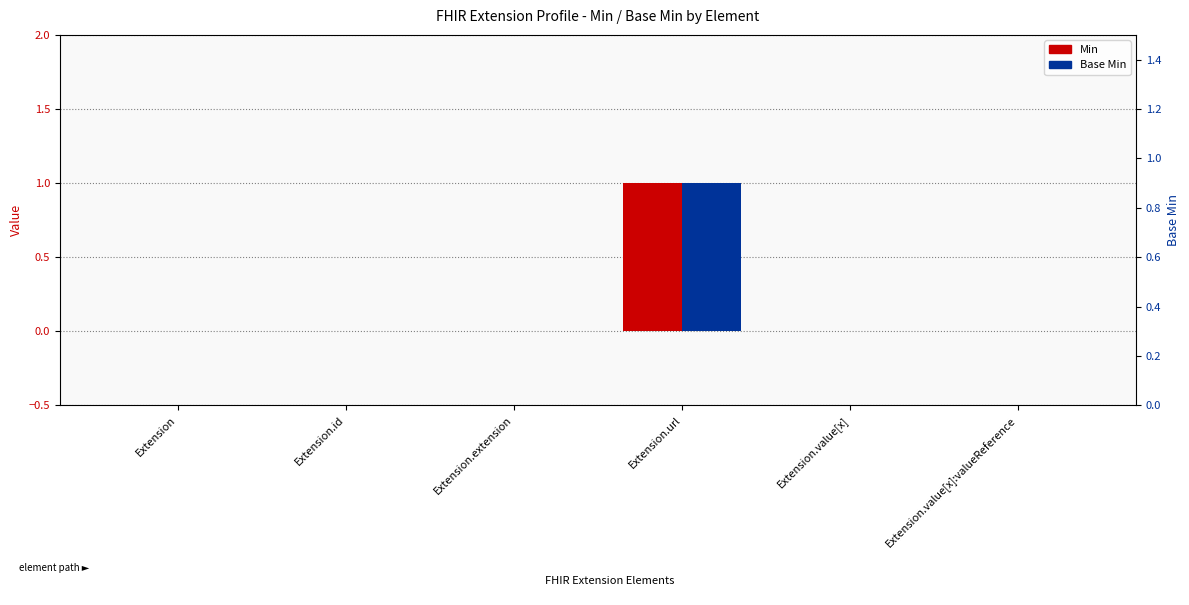

Which series has the largest Y range (max minus min)?

Min